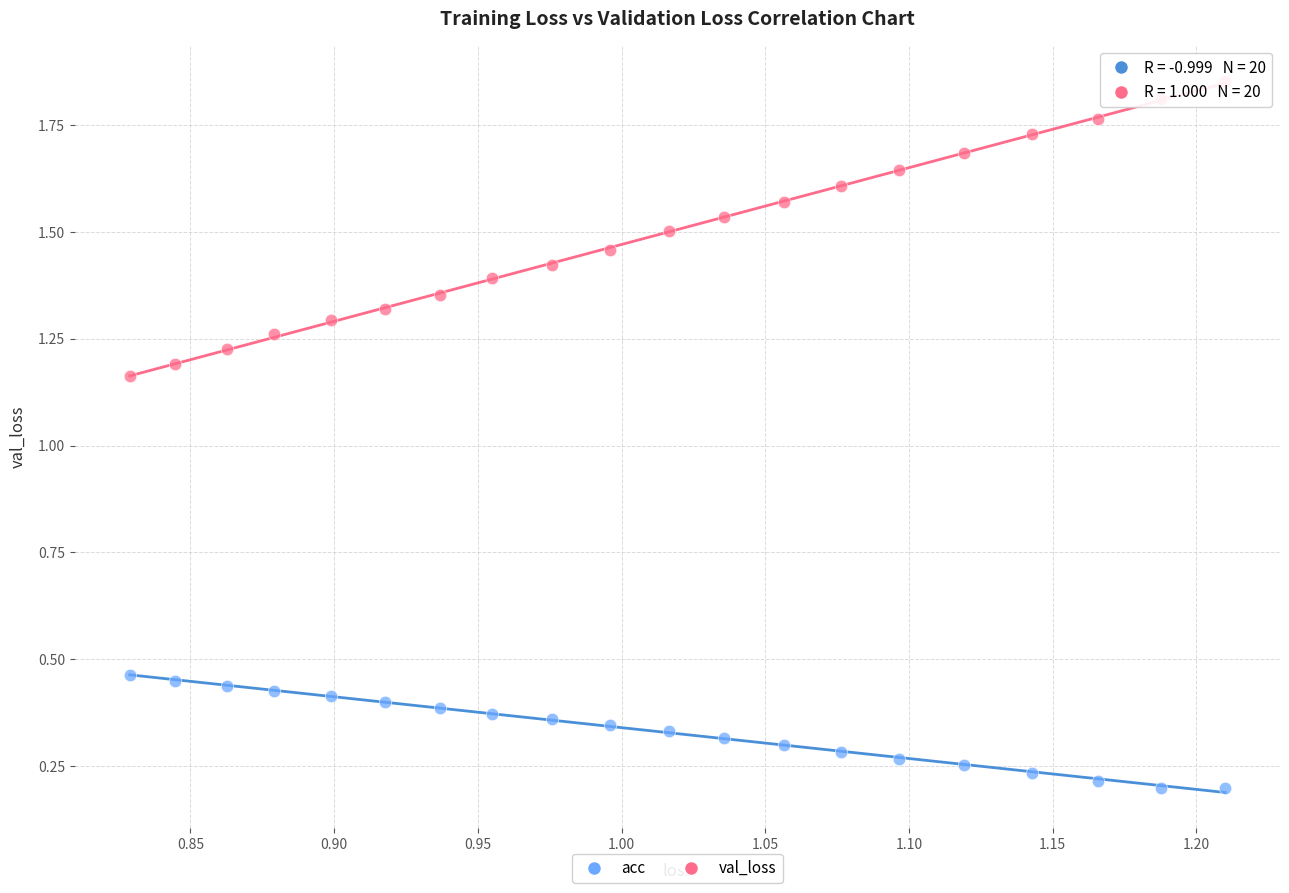

Which series reaches the maximum Y coordinate?

val_loss